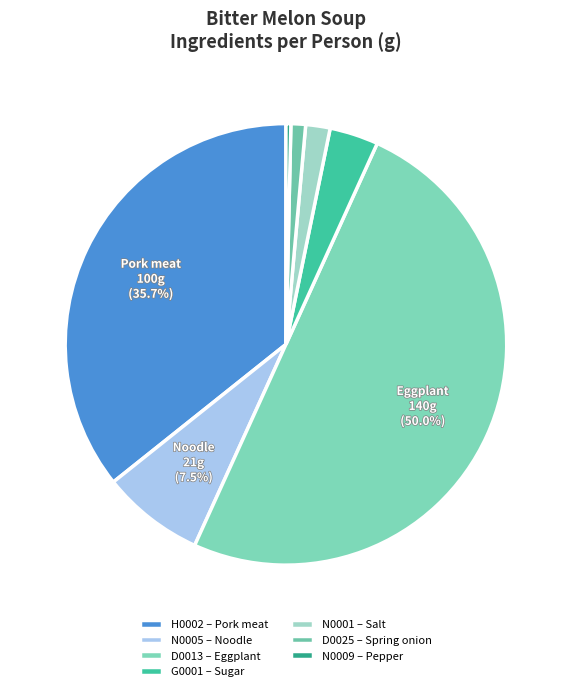

What is the total percentage of H0002 and N0001?

37.5%